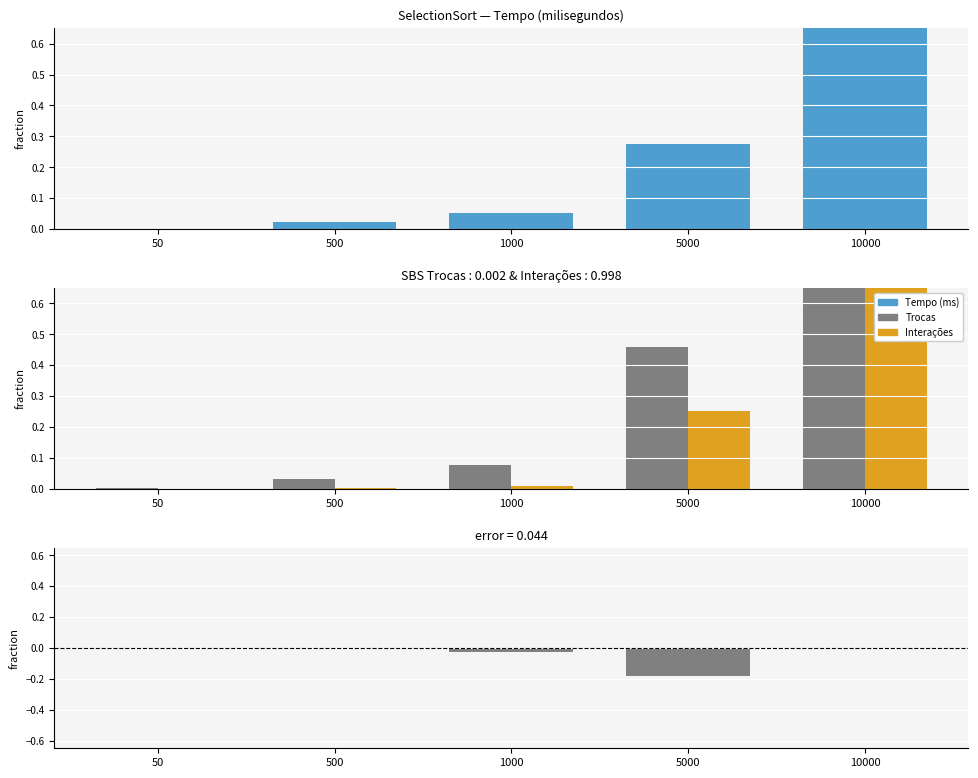

Reading right to left, extract all data points from this chart.

Tempo (ms): 10000=1.0	5000=0.3	1000=0.1	500=0.0	50=0.0
Trocas: 10000=1.0	5000=0.5	1000=0.1	500=0.0	50=0.0
Interações: 10000=1.0	5000=0.3	1000=0.0	500=0.0	50=0.0
Error (Tempo - Trocas): 10000=0.0	5000=-0.2	1000=-0.0	500=-0.0	50=-0.0